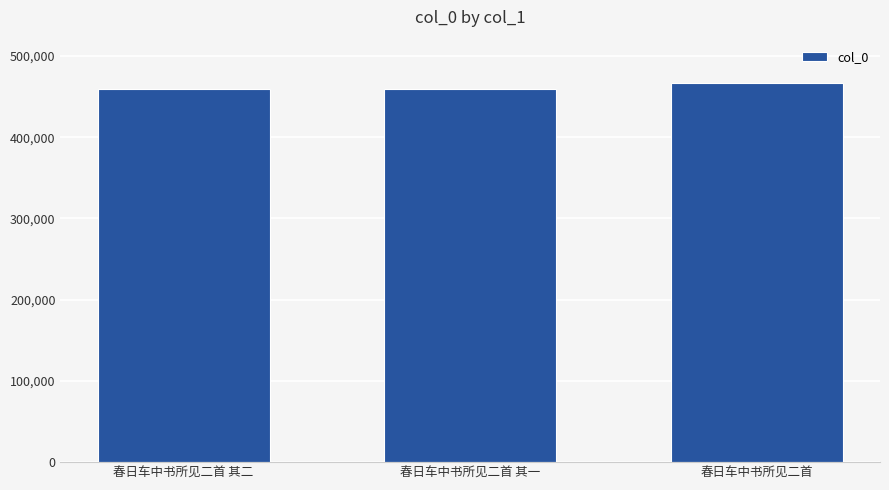

Approximately how many times larger is the value at 春日车中书所见二首 其二 compared to 春日车中书所见二首?

1.0